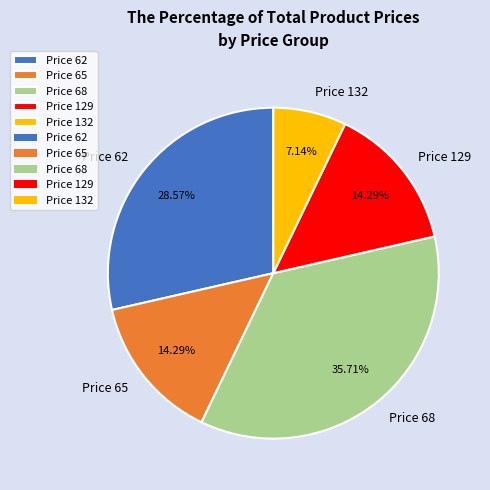

Between Price 68 and Price 132, which is larger?

Price 68